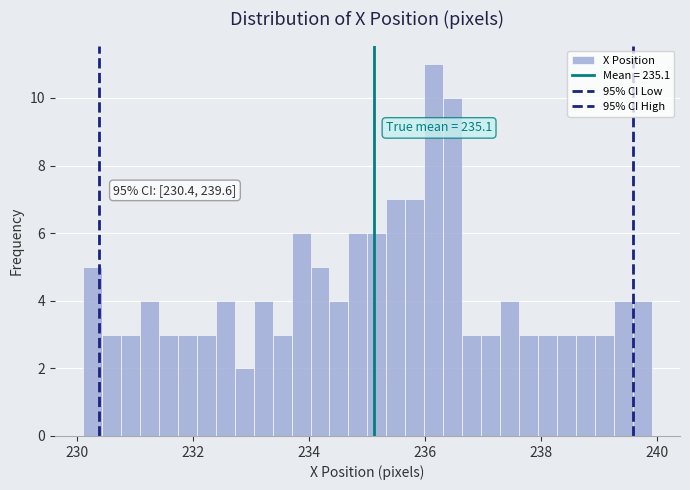

Around what value on the x-axis is the tallest bar? Give the approximate position of its centre, as read against the axis.

236.2